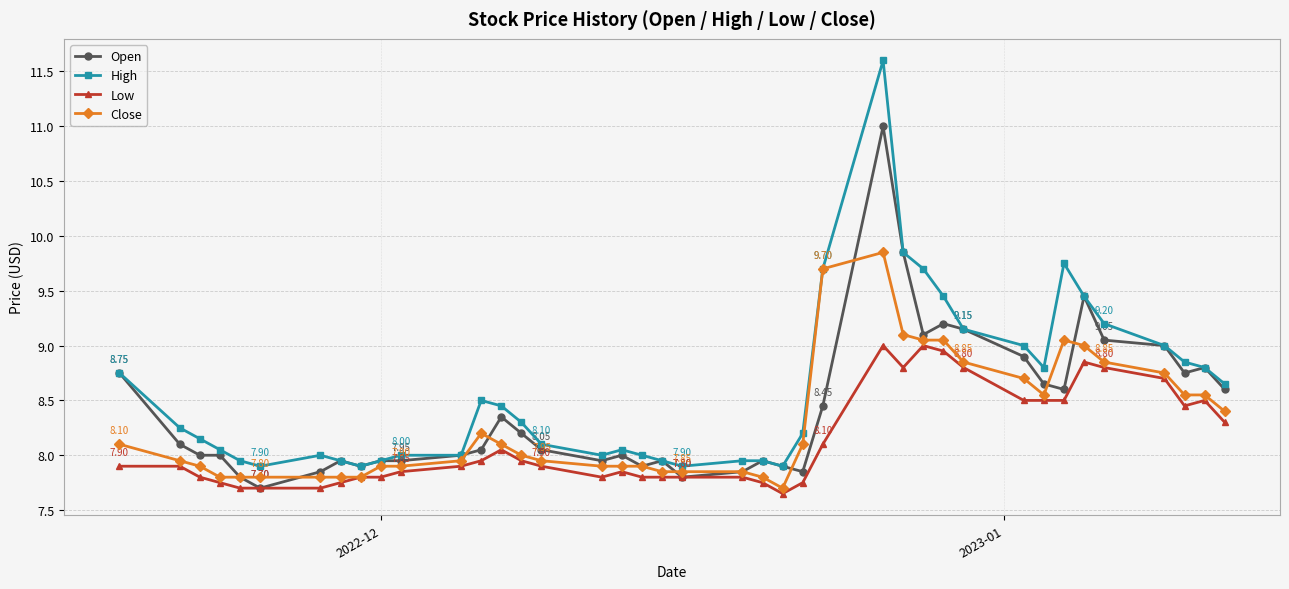

List the series in order of their peak value, highest first.

High, Open, Close, Low